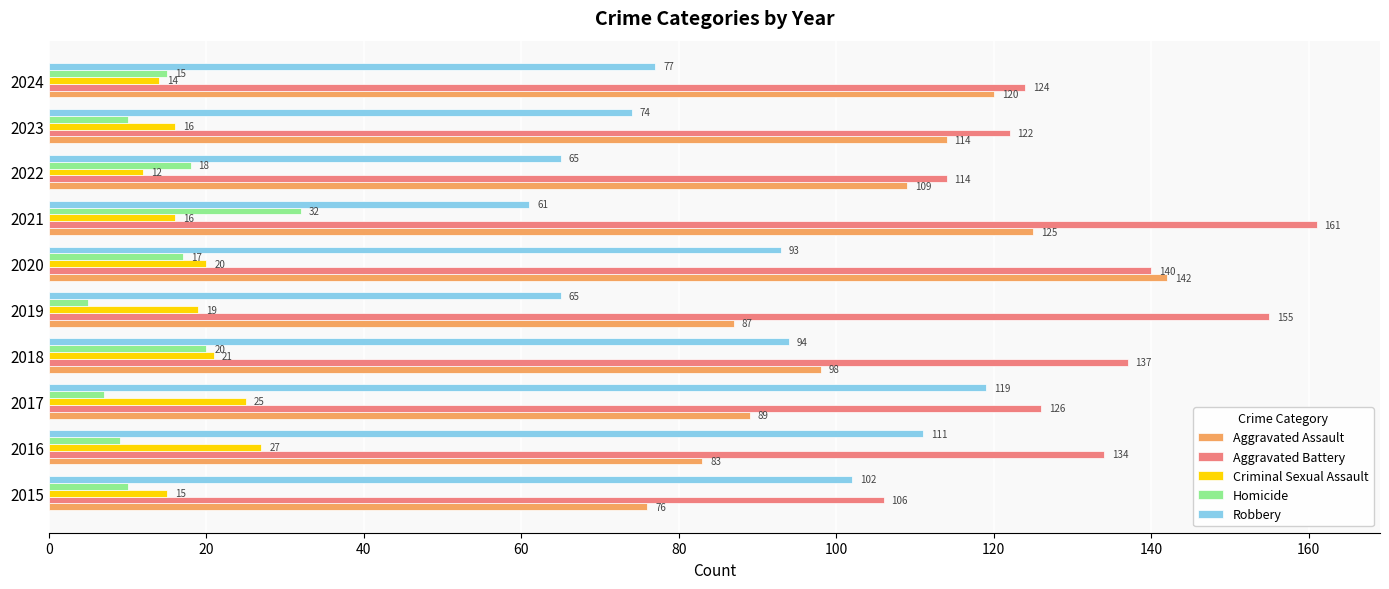

What is the average value of the Aggravated Battery series?

132